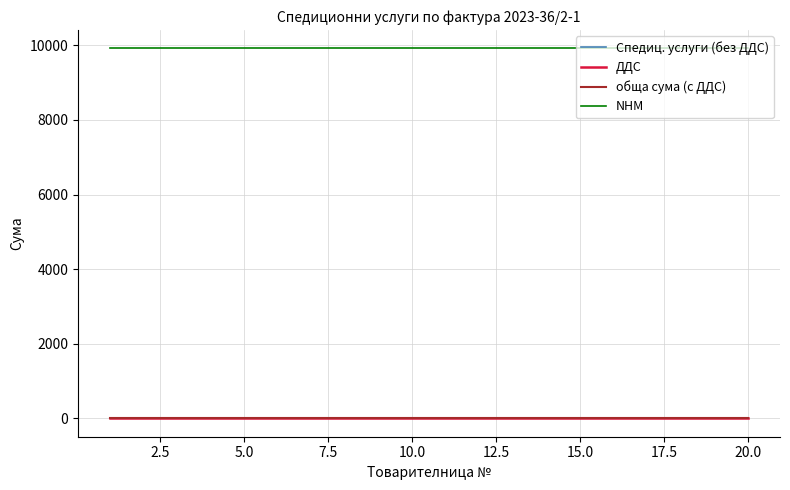

What is the greatest value displayed?

9922.0